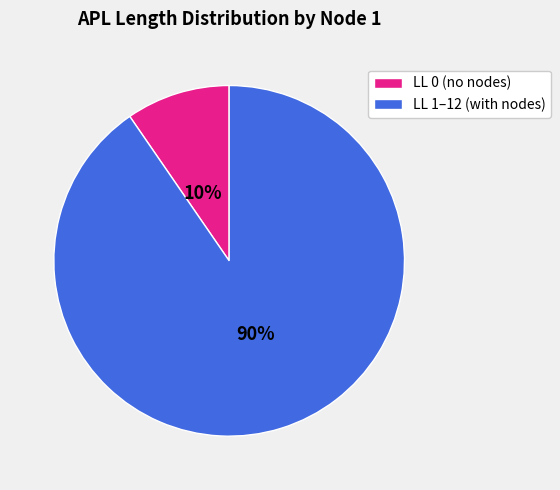

What is the largest slice in the pie chart?

LL 1–12 (with nodes)